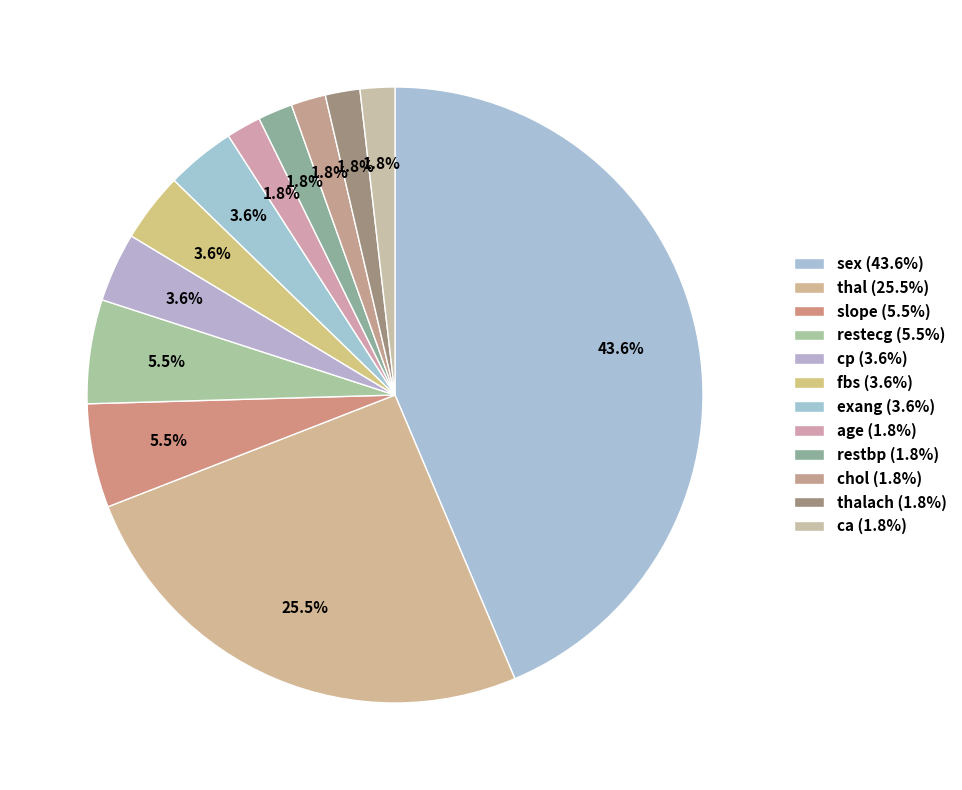

How many slices are in this pie chart?

12